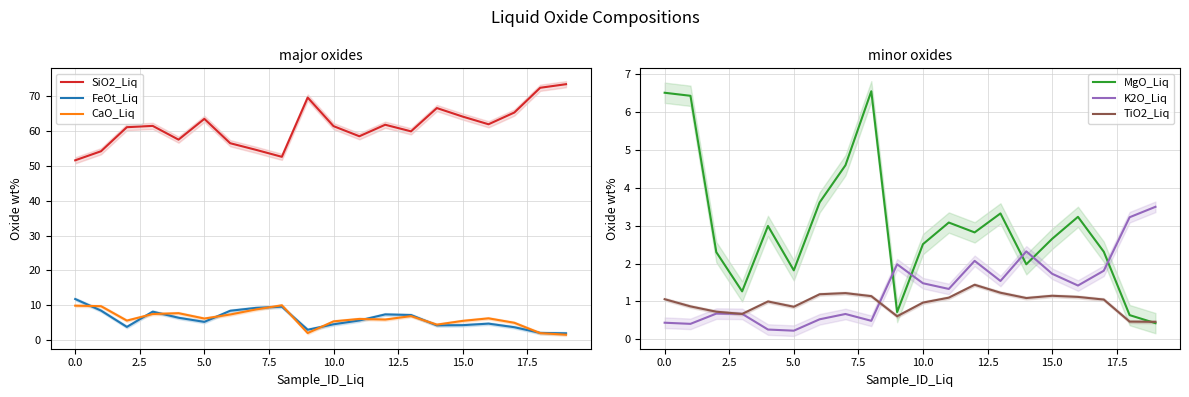

Which series has the widest spread of values?

SiO2_Liq